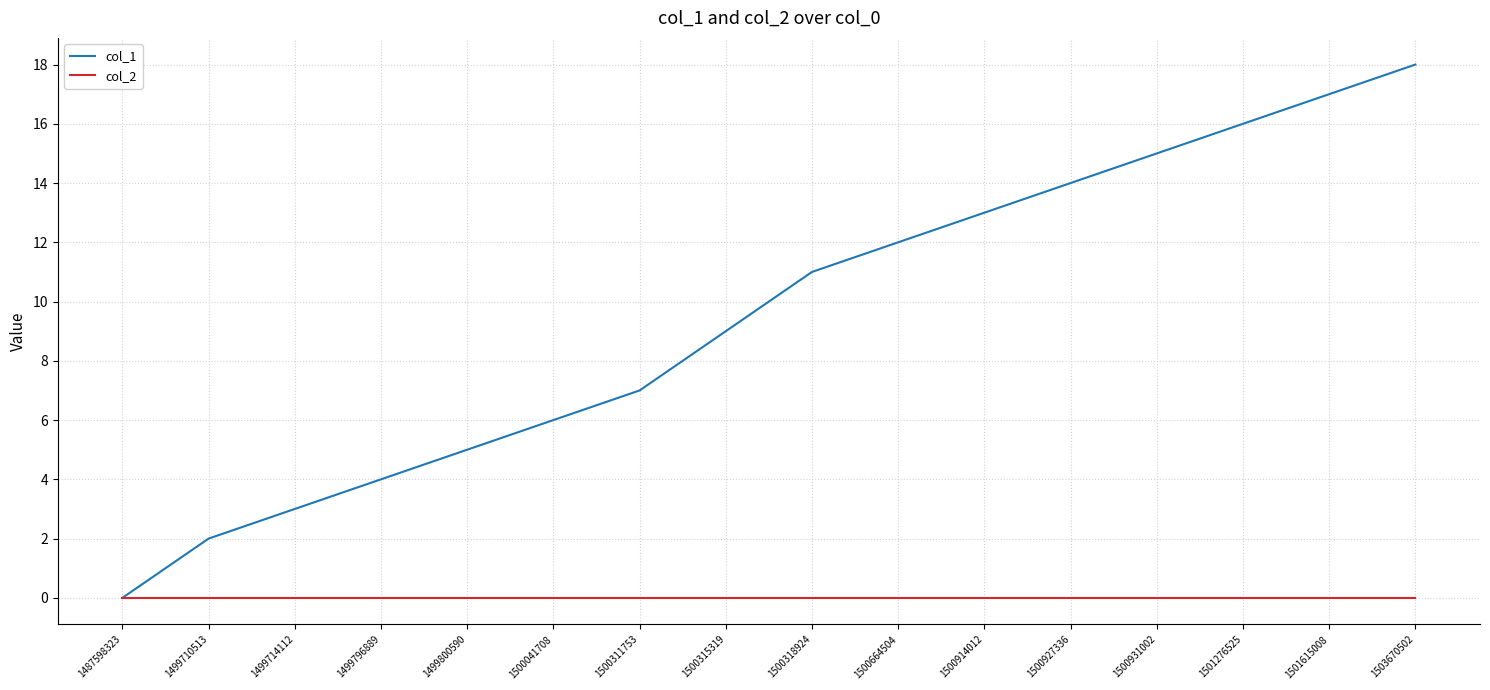

List the series in order of their overall mean, lowest first.

col_2, col_1